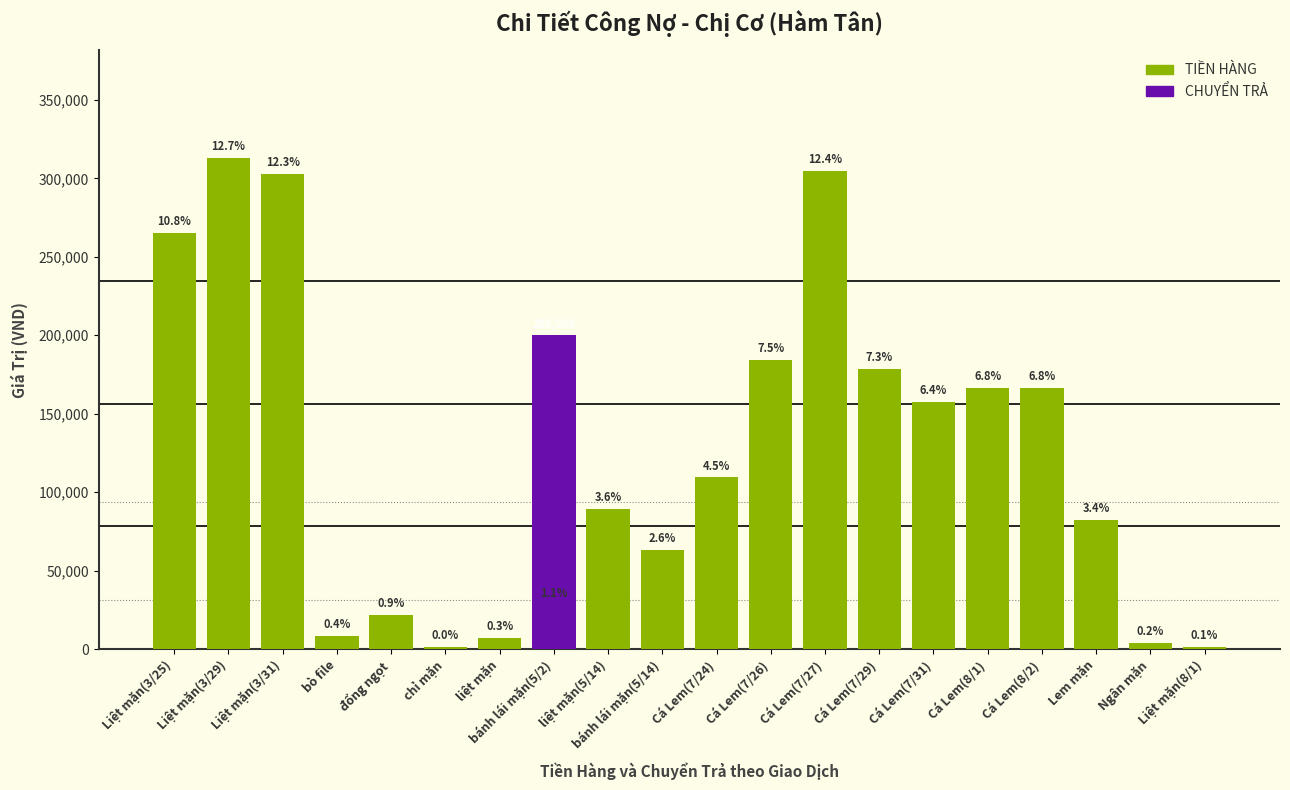

Where does the data first go above 109388?

Liệt mặn(3/25)